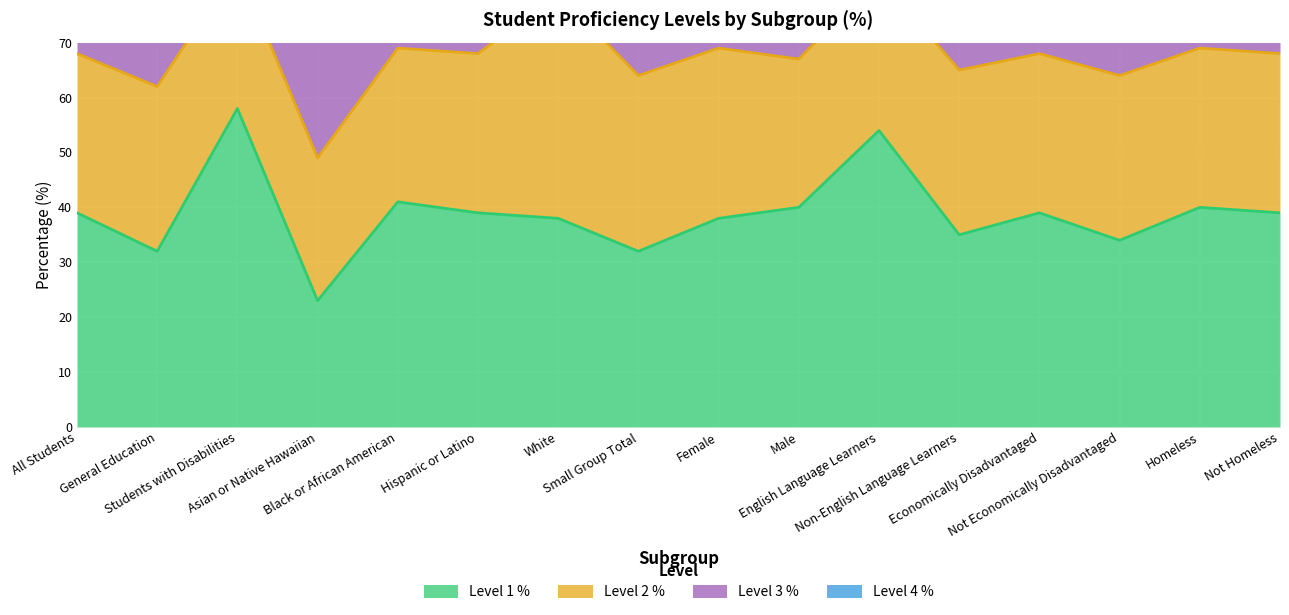

Is the value of Level 4 % at Homeless greater than the value of Level 1 % at Female?

Yes